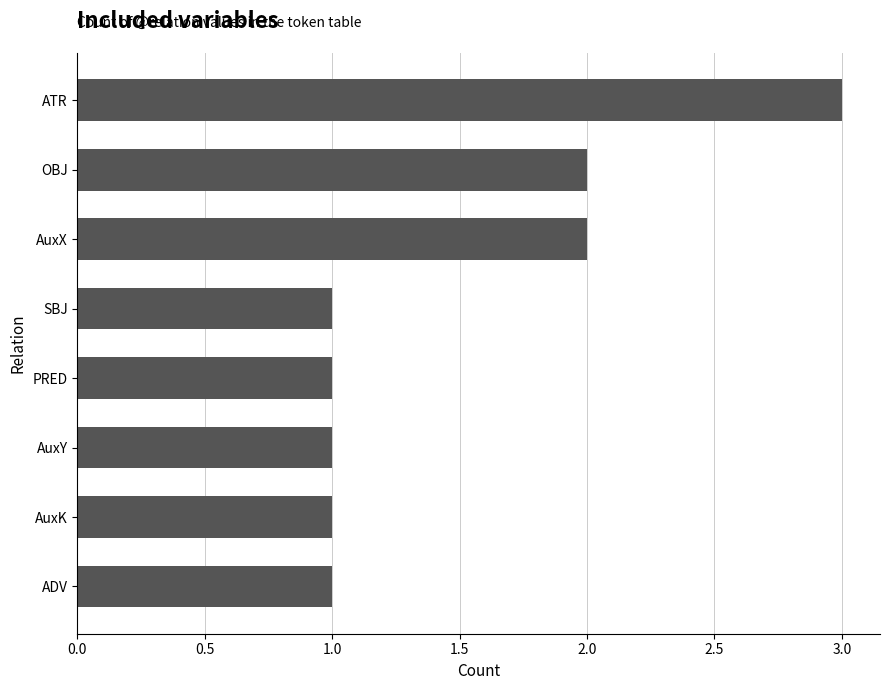

Does the chart contain any negative values?

No